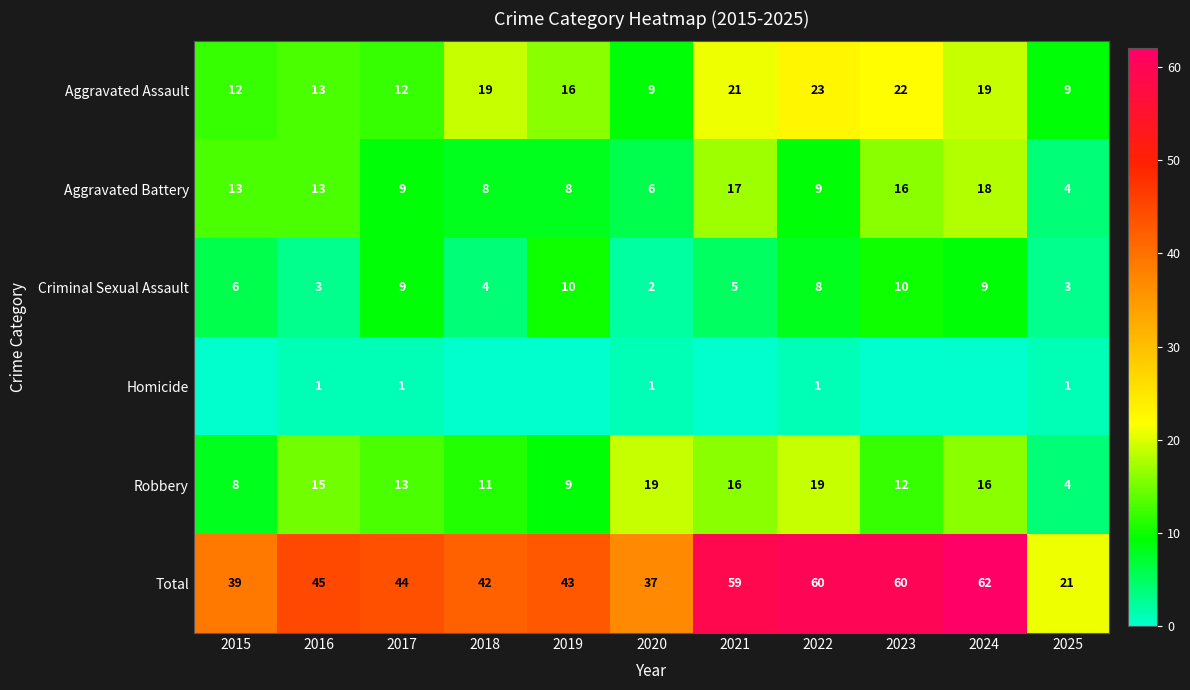

Count the number of categories in the chart.

11